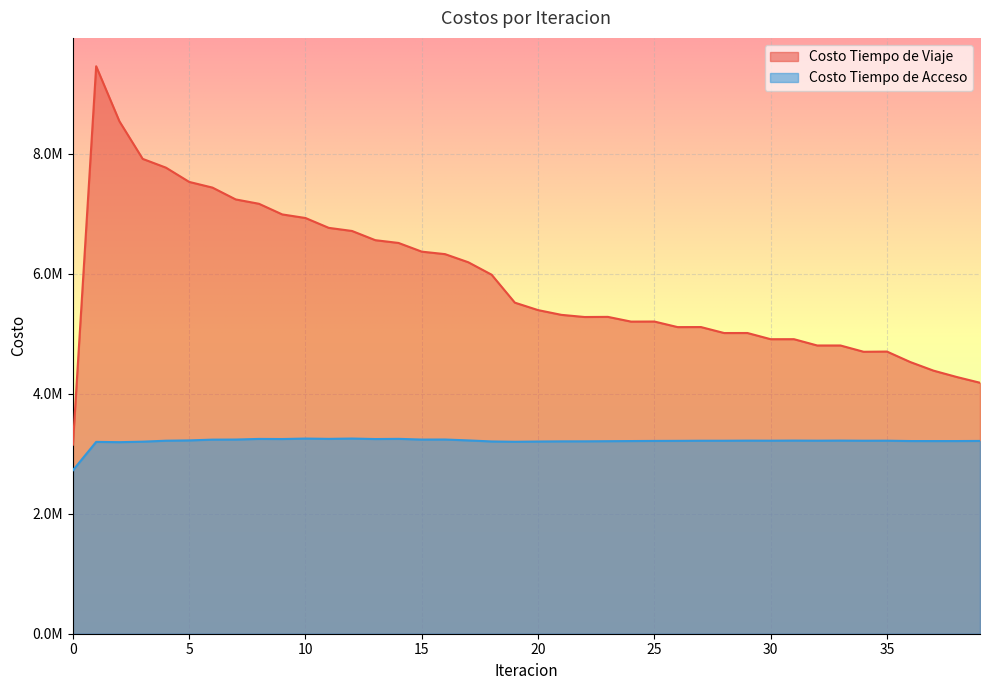

Reading left to right, what are all the values shown in this chart?

Costo Tiempo de Viaje: 0=3152160.8	1=9462396.8	2=8544448.0	3=7918035.0	4=7771718.5	5=7533914.5	6=7439133.6	7=7241839.3	8=7169315.2	9=6991904.6	10=6931861.0	11=6767822.4	12=6715897.9	13=6562454.8	14=6516175.0	15=6371040.5	16=6329671.0	17=6194047.1	18=5987332.9	19=5520717.1	20=5396192.9	21=5317319.8	22=5281172.8	23=5283454.8	24=5204429.8	25=5205782.7	26=5112838.3	27=5113768.3	28=5014016.0	29=5014590.2	30=4911210.4	31=4911429.1	32=4806420.6	33=4806390.6	34=4701285.9	35=4704941.8	36=4530592.0	37=4386843.9	38=4280874.8	39=4184890.4
Costo Tiempo de Acceso: 0=2725021.2	1=3198718.9	2=3194059.8	3=3202492.4	4=3218426.8	5=3223540.6	6=3236503.7	7=3237997.2	8=3248337.0	9=3246452.1	10=3254336.1	11=3249166.6	12=3254686.4	13=3246247.6	14=3249444.5	15=3237689.8	16=3238562.7	17=3223386.2	18=3206111.5	19=3200722.6	20=3204955.9	21=3207721.8	22=3208157.8	23=3210472.4	24=3212767.6	25=3214911.2	26=3216025.4	27=3218002.6	28=3218008.7	29=3219830.6	30=3218903.8	31=3220582.1	32=3218889.5	33=3220434.8	34=3218122.1	35=3218673.2	36=3212960.3	37=3212601.8	38=3212694.6	39=3214654.9